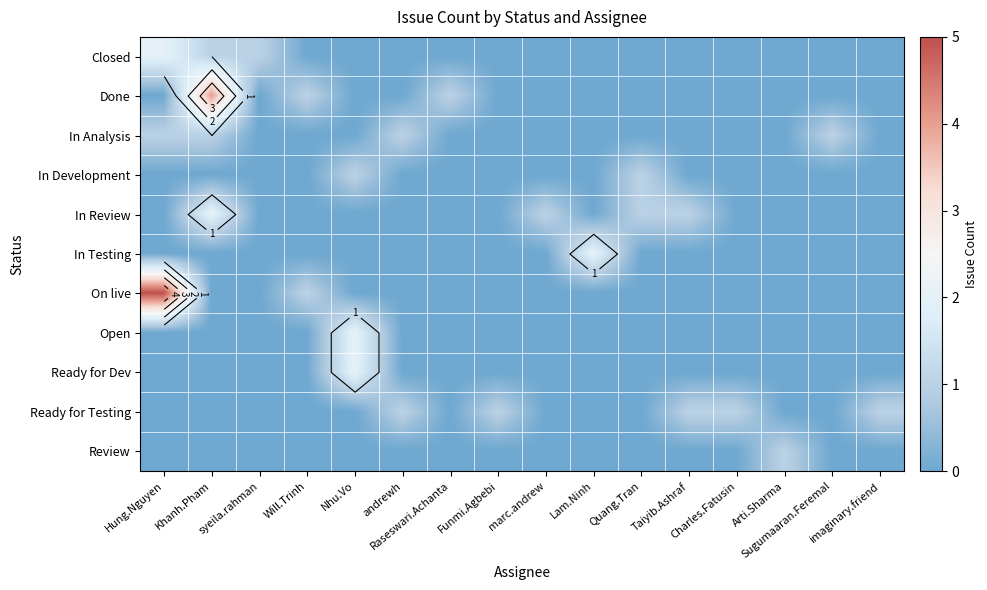

Is the value of On live at imaginary.friend greater than the value of In Review at andrewh?

No